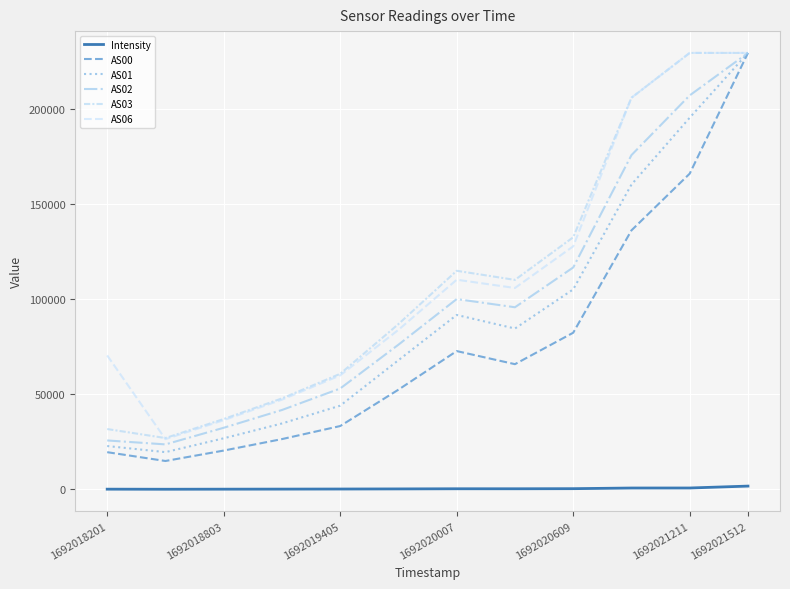

Does the chart display data point markers on the line(s)?

No